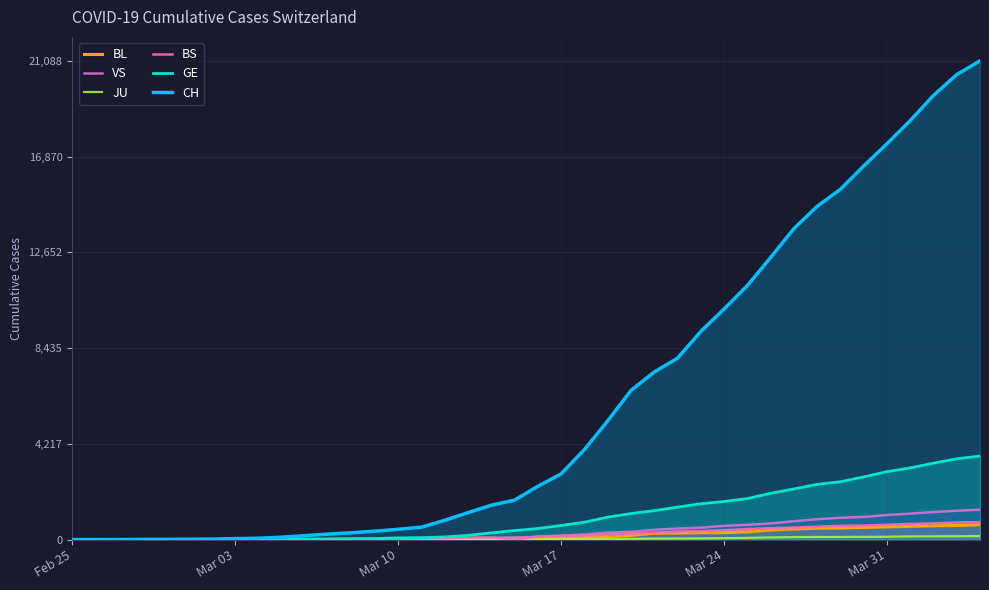

What is the difference between the maximum and minimum values in the JU series?

153